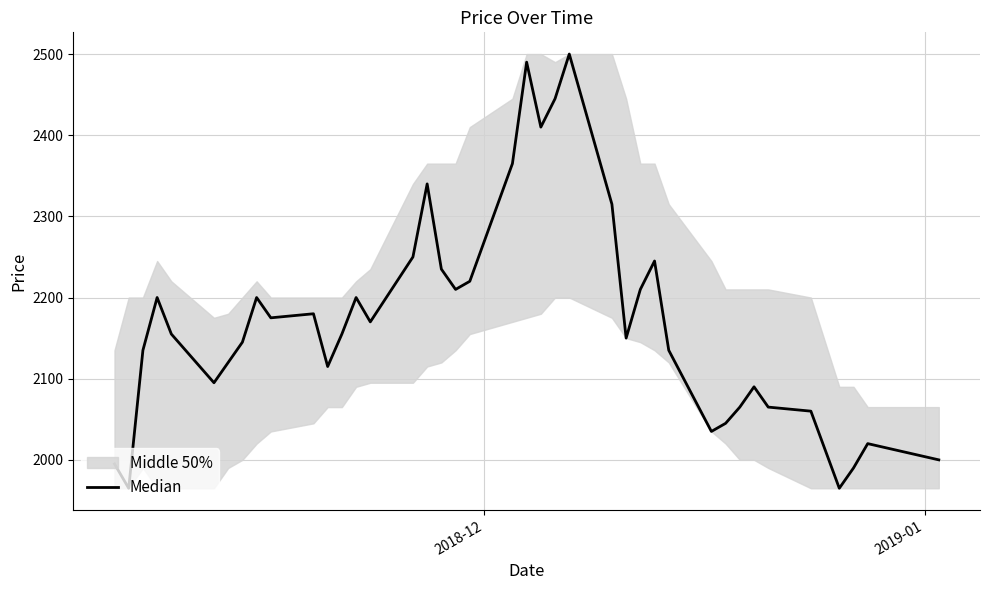

How many interior local peaks (higher than both neighbors) does the data have?

10